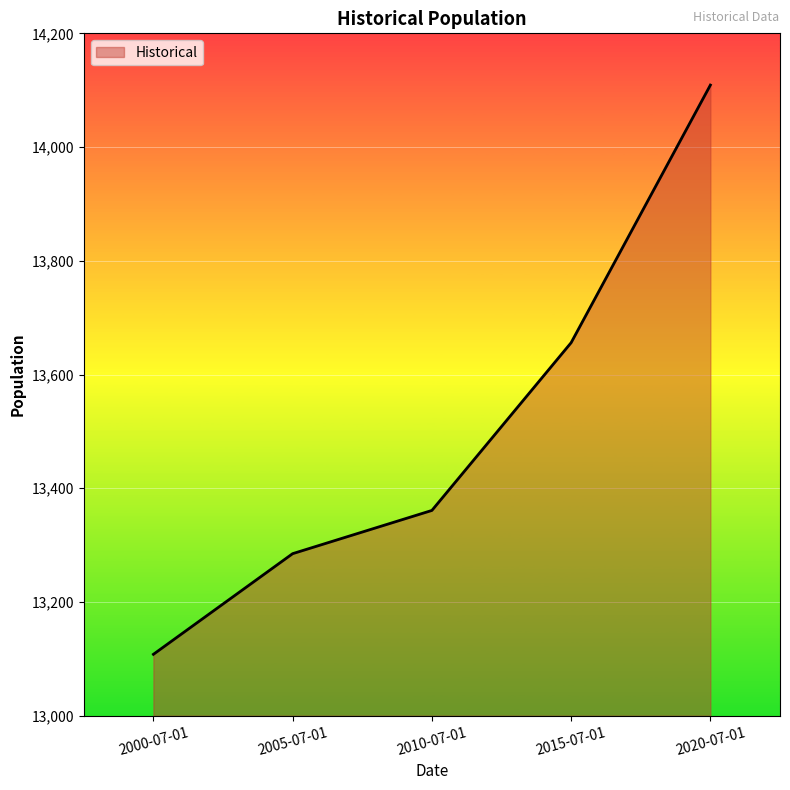

What is the approximate value at 2005-07-01?

13285